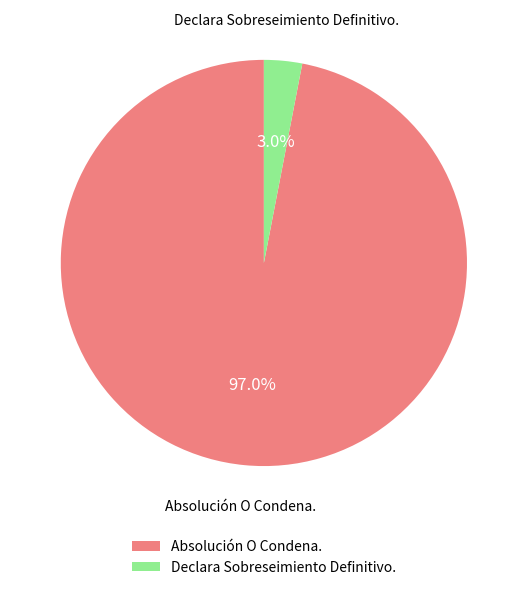

How many segments does this pie chart have?

2